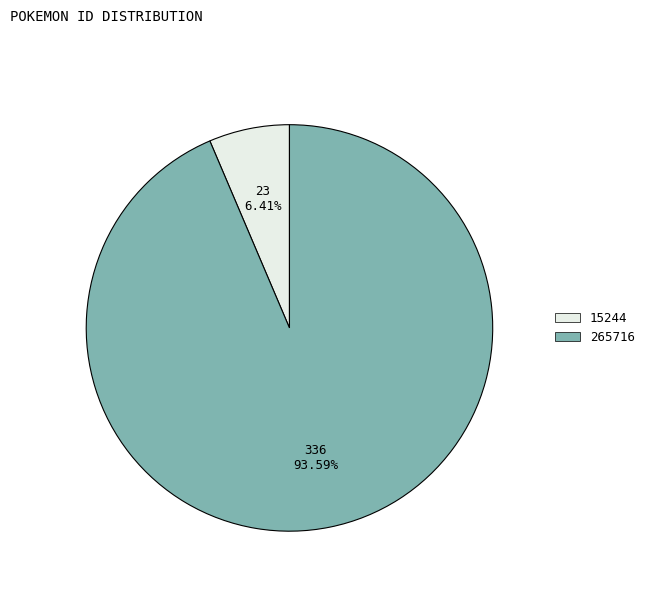

Which has a higher value, 15244 or 265716?

265716